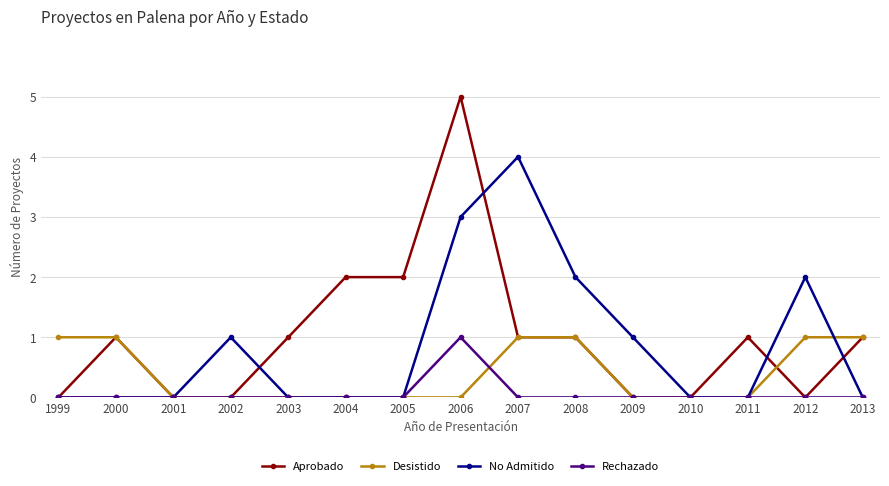

Count the number of data series in this chart.

4